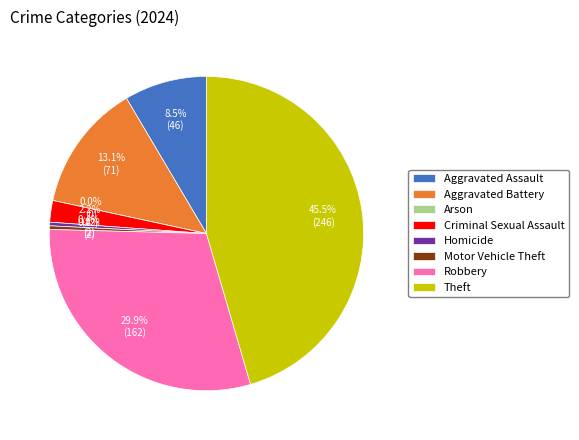

The Robbery slice represents 30% of the pie. True or false?

True